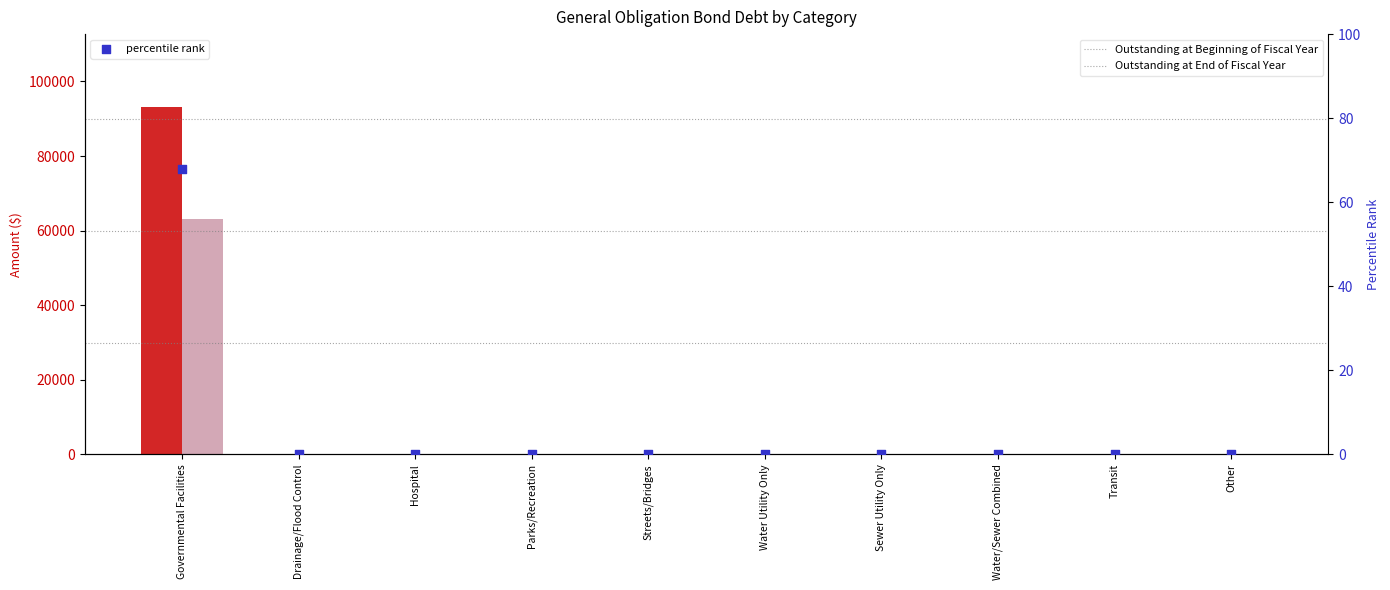

Which series contains the lowest Y value?

Outstanding at Beginning of Fiscal Year